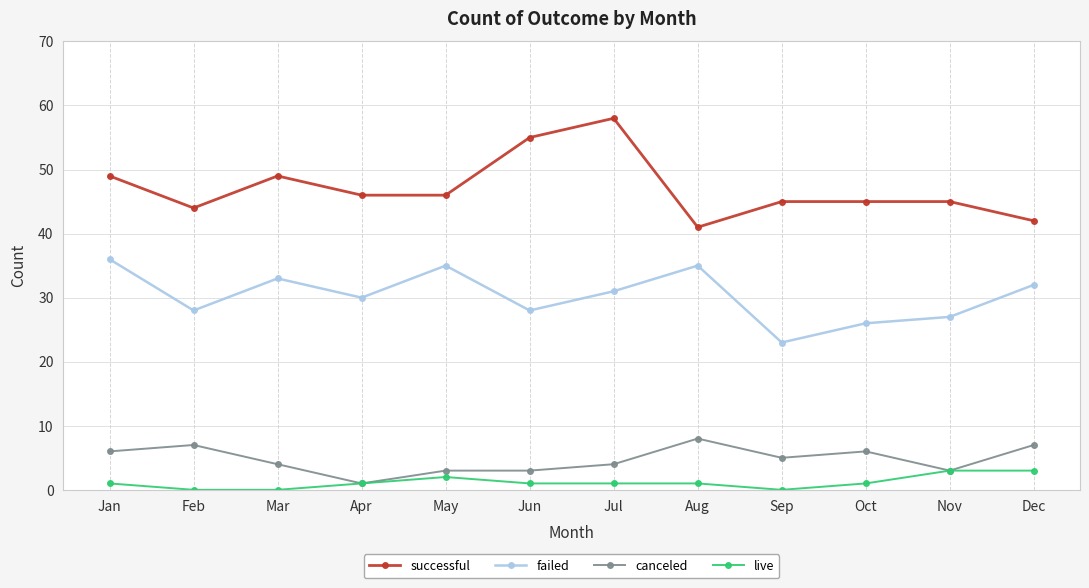

True or false: canceled and failed intersect in this chart.

False